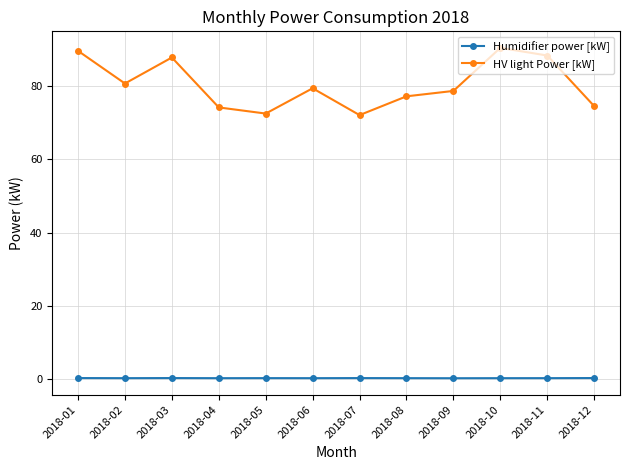

Which series has the largest total across all categories?

HV light Power [kW]